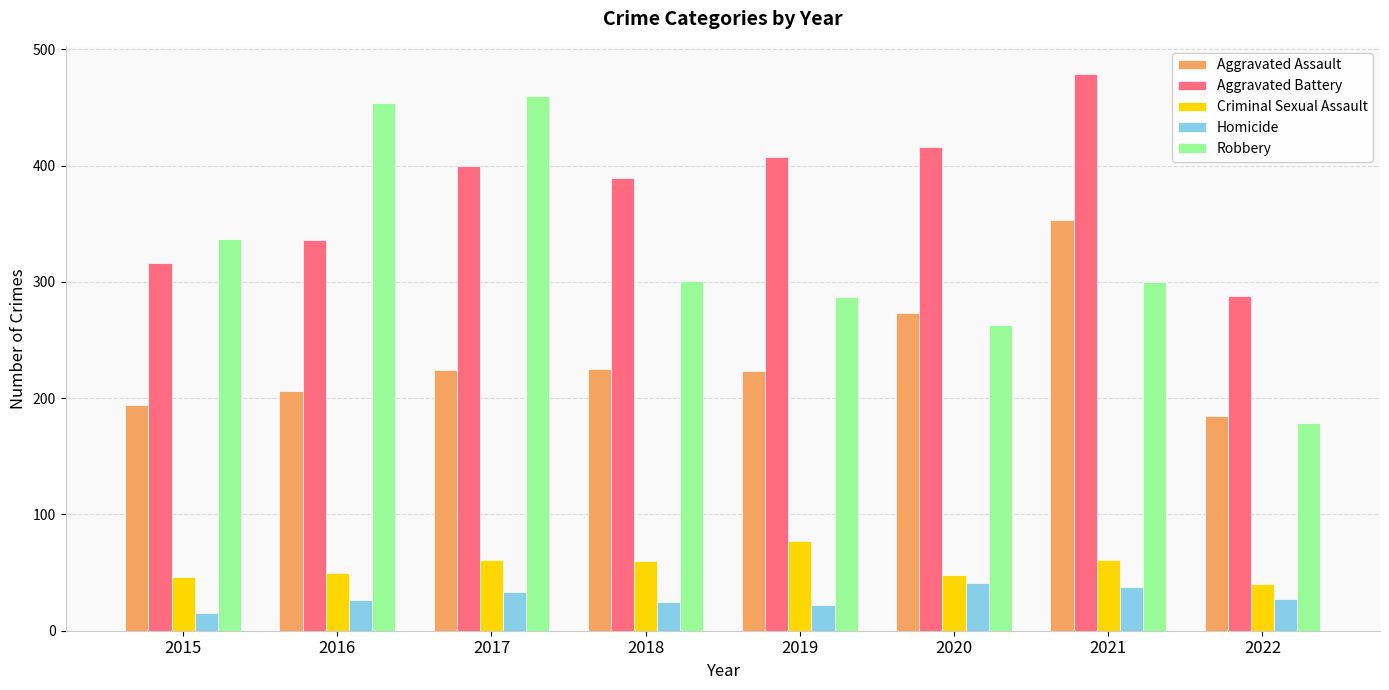

What is the maximum value shown in the chart?

479